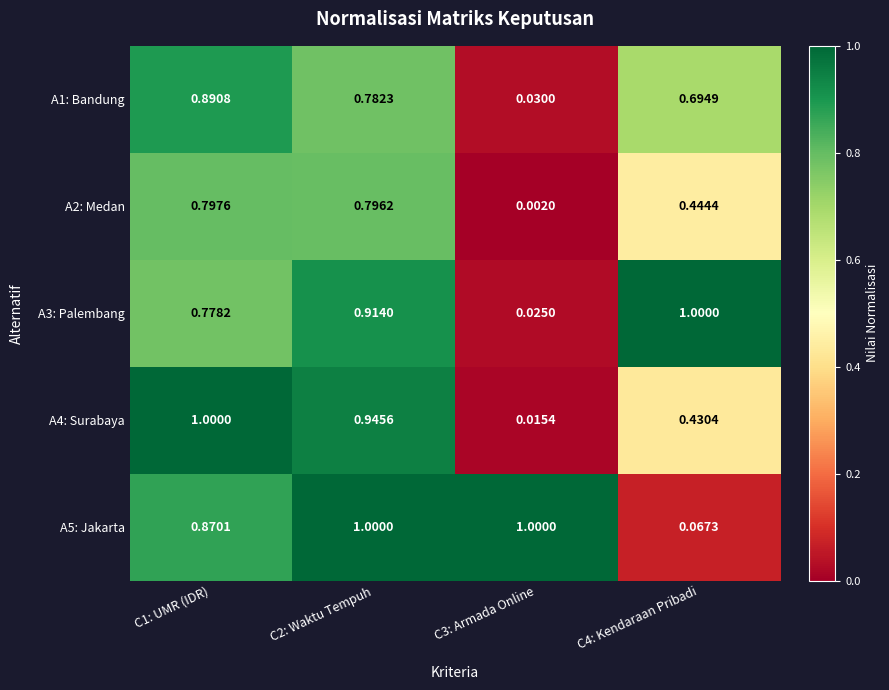

Is the value of A3: Palembang at C3: Armada Online greater than the value of A2: Medan at C3: Armada Online?

Yes